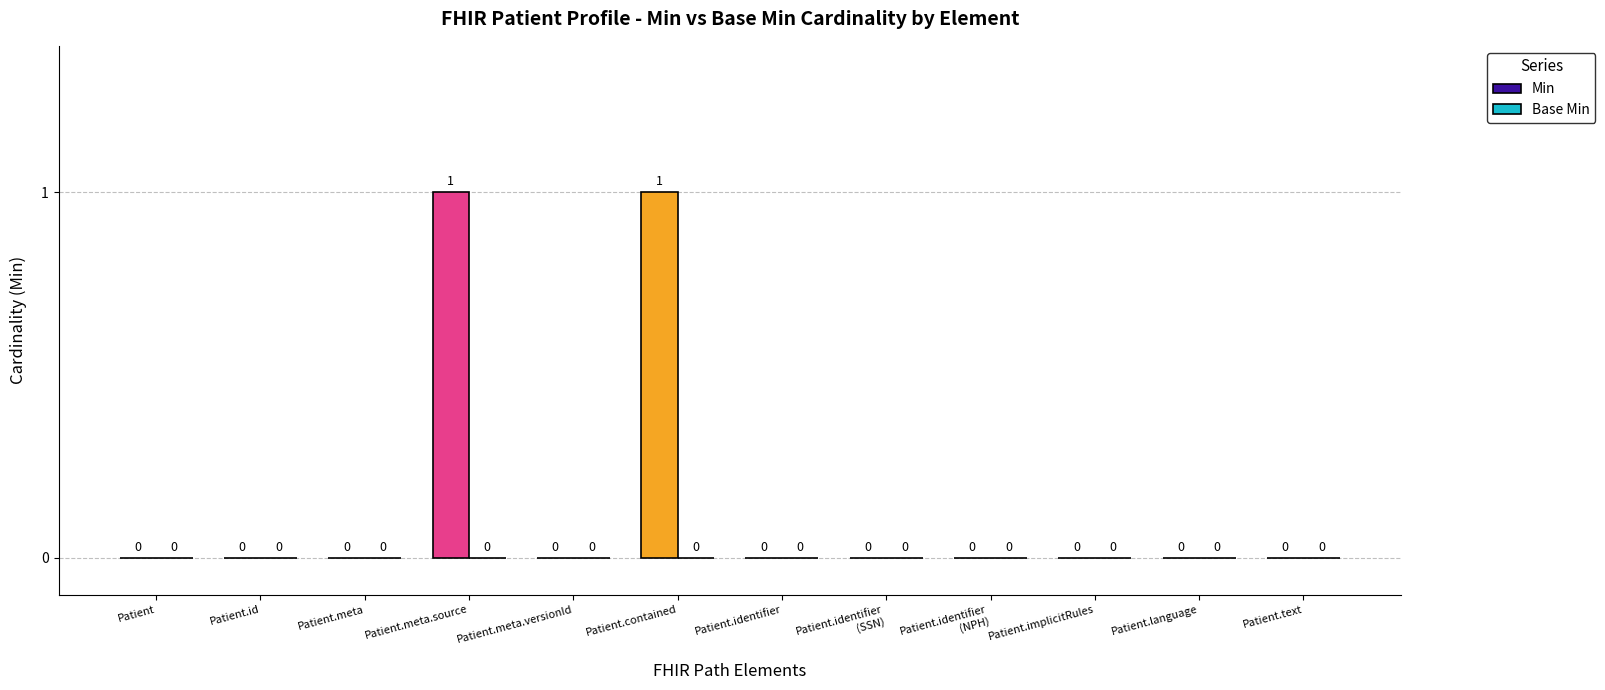

True or false: the data shows -1 at Patient.id.

False